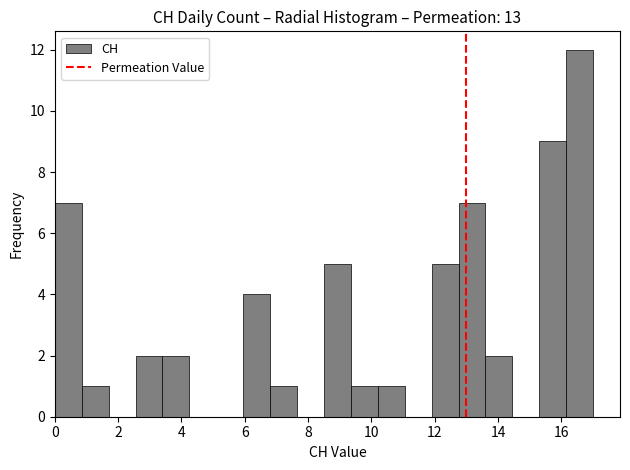

What is the height of the bar covering 0.00 to 0.85 on the x-axis? Neither the bar edges nor the heights are printed on the chart, so give them approximately, as read against the axes.

7